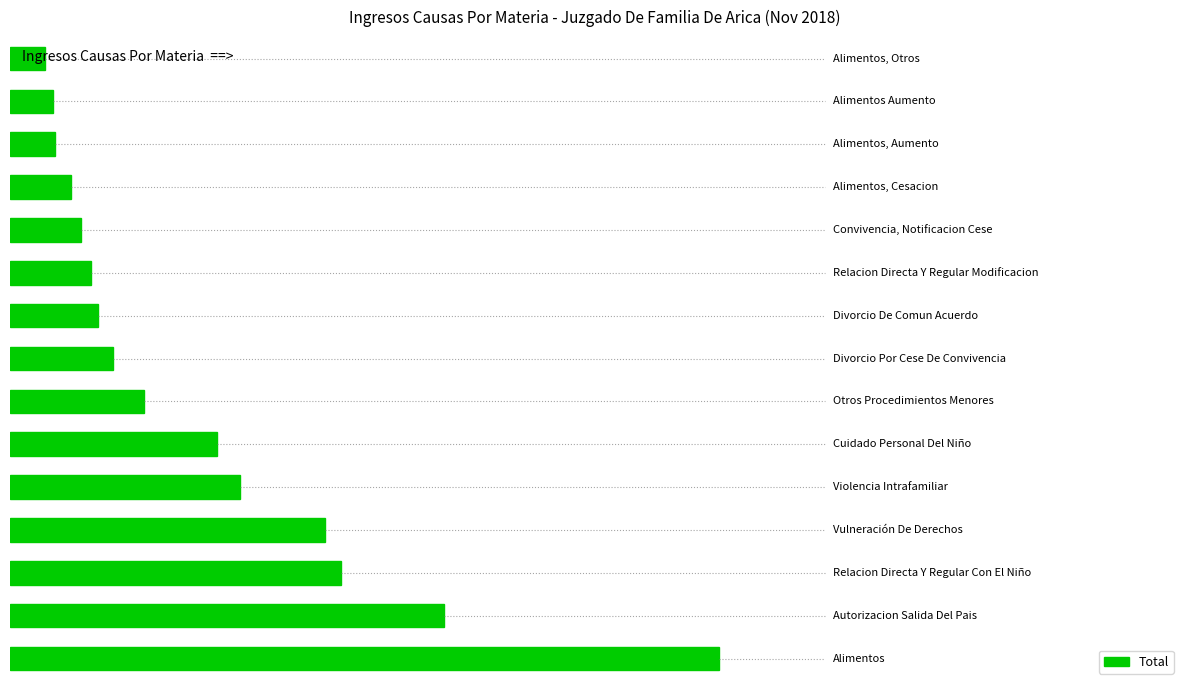

Does the chart contain any negative values?

No